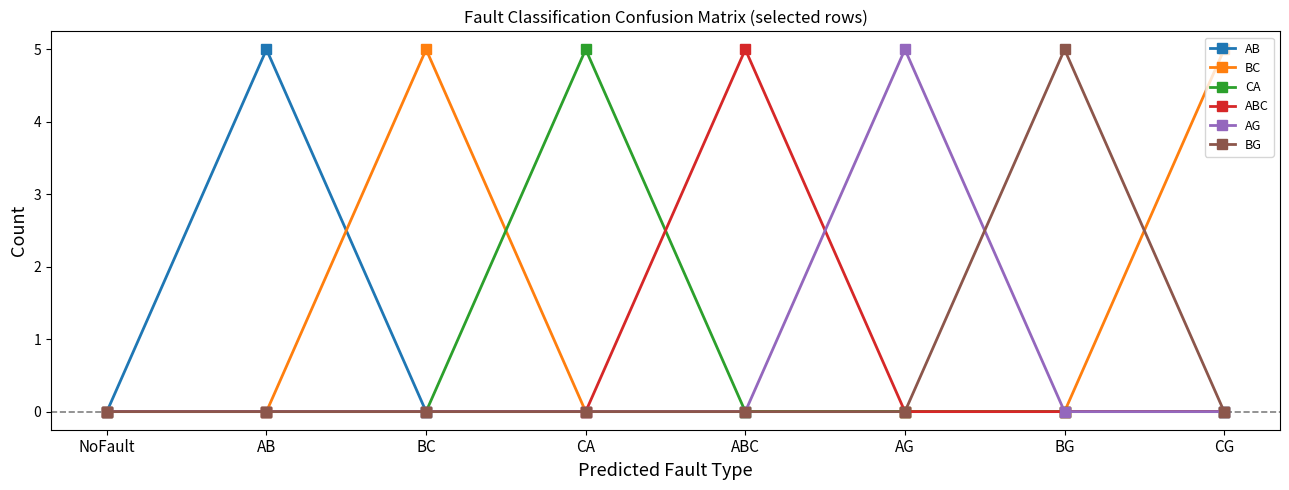

What is the maximum value for ABC?

5